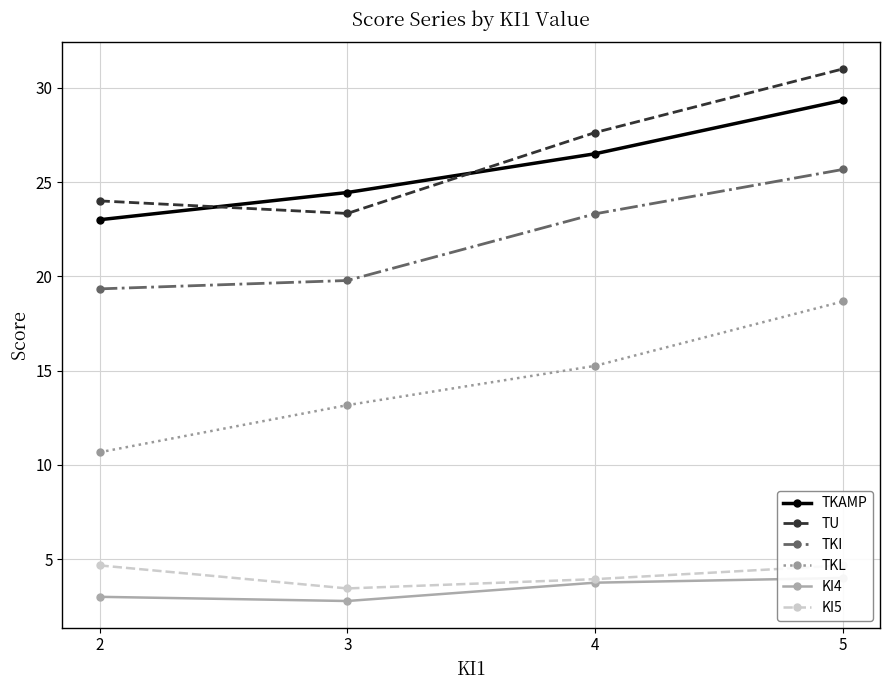

What is the sum of all TKAMP values?

103.3